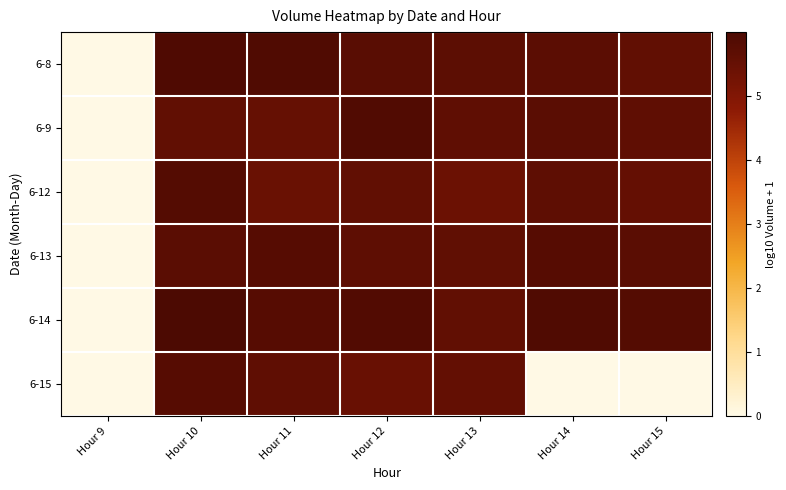

At how many categories does at least one series exceed 3?

6